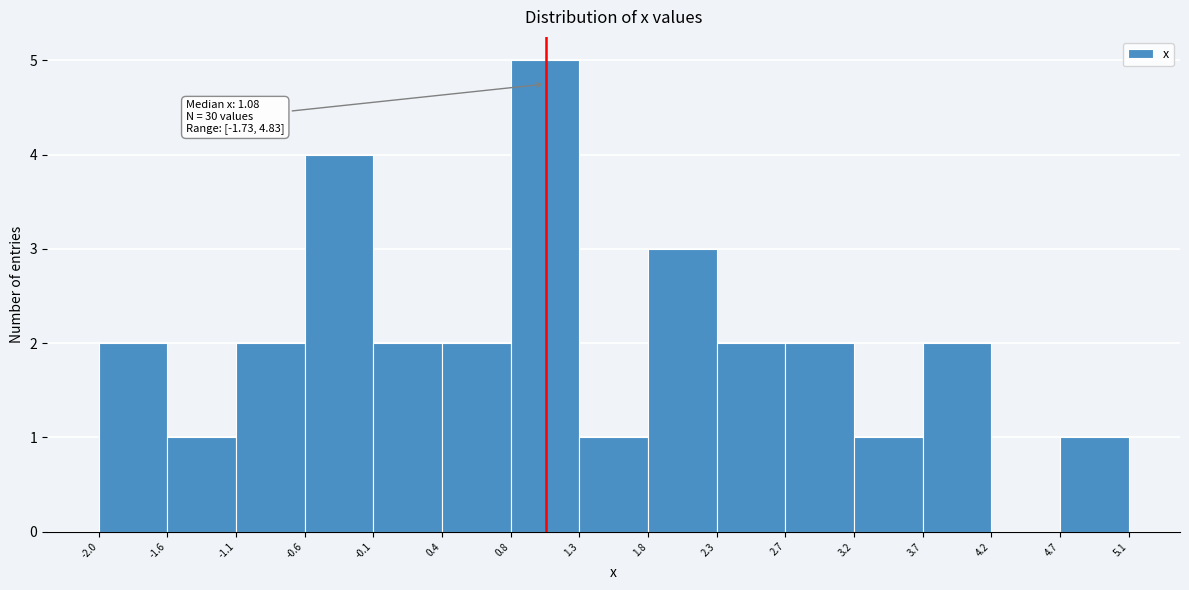

Which range on the x-axis has the tallest bar?

0.8 to 1.3